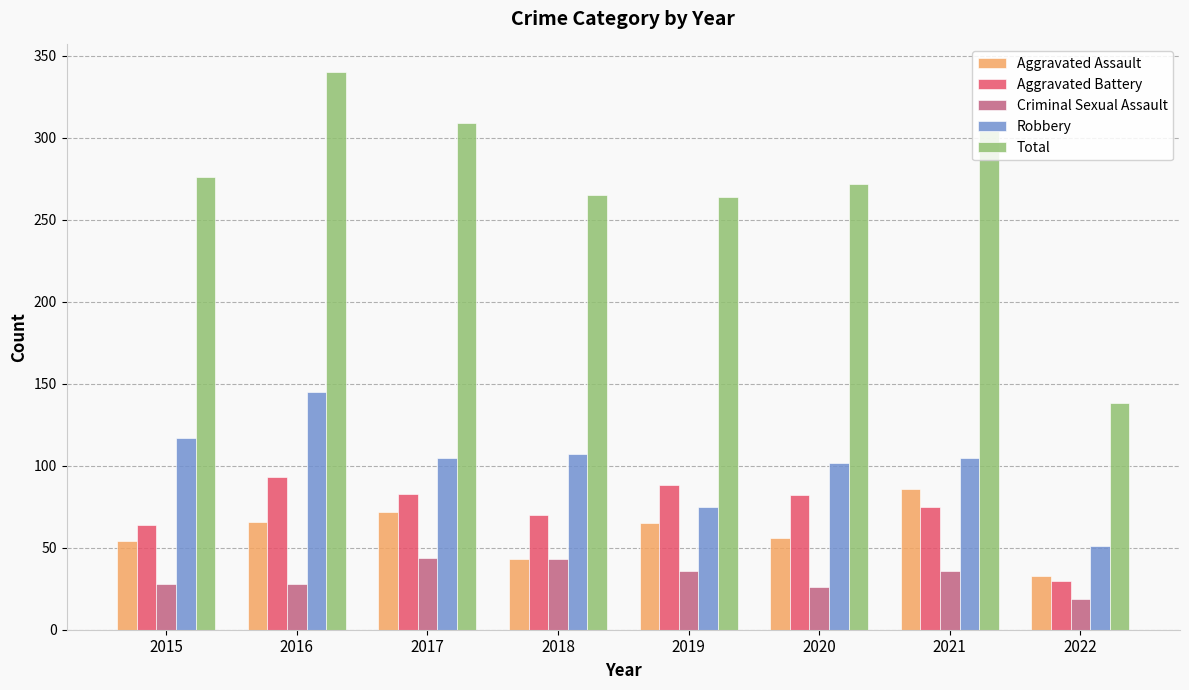

What is the highest value of the Criminal Sexual Assault series?

44